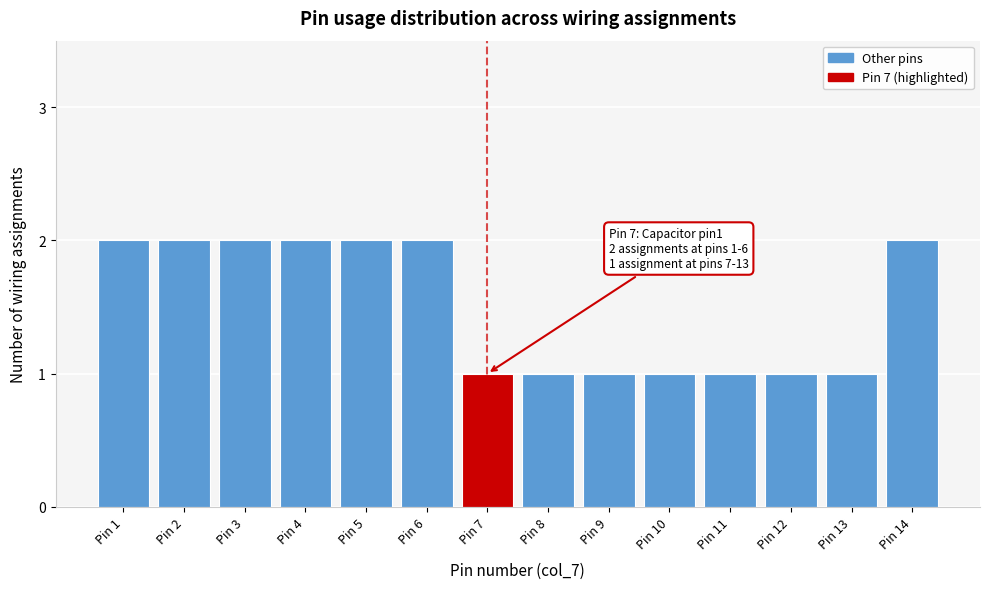

Reading left to right, extract all data points from this chart.

2	2	2	2	2	2	1	1	1	1	1	1	1	2